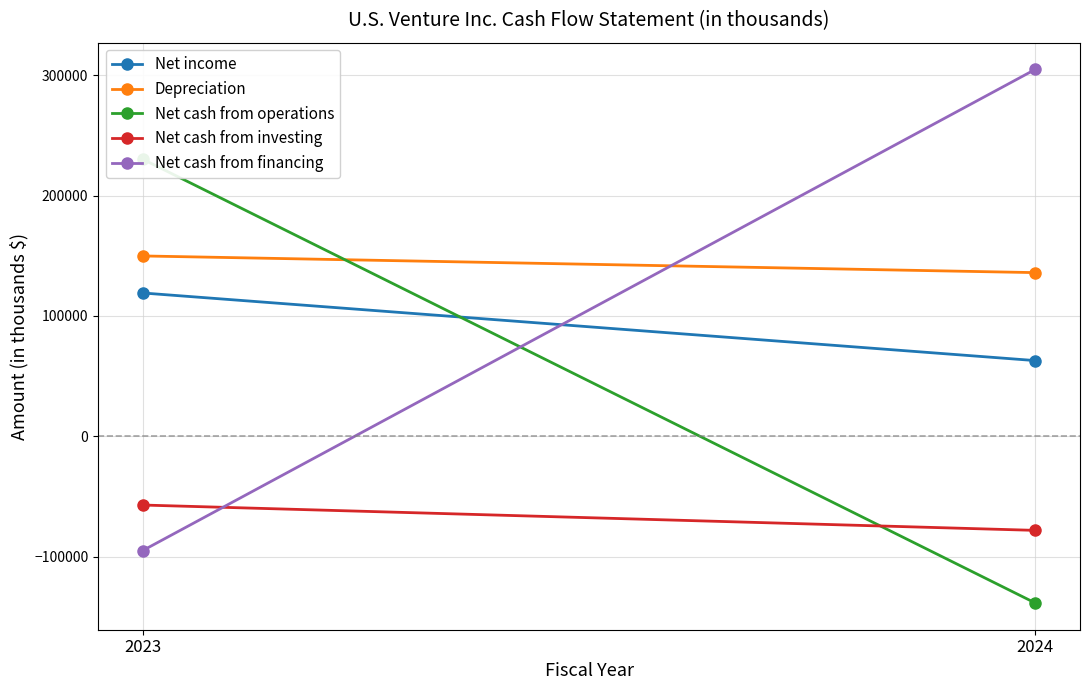

What is the value of the Net cash from operations point at the 2nd from the left?

-138642